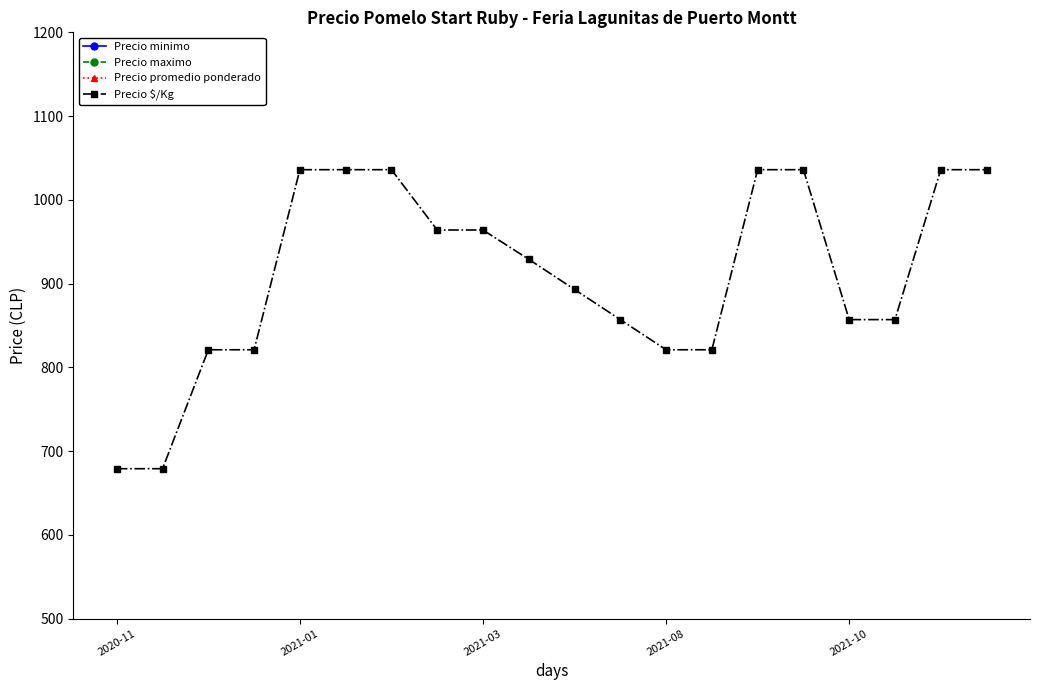

What are all the series names shown in the legend?

Precio minimo, Precio maximo, Precio promedio ponderado, Precio $/Kg